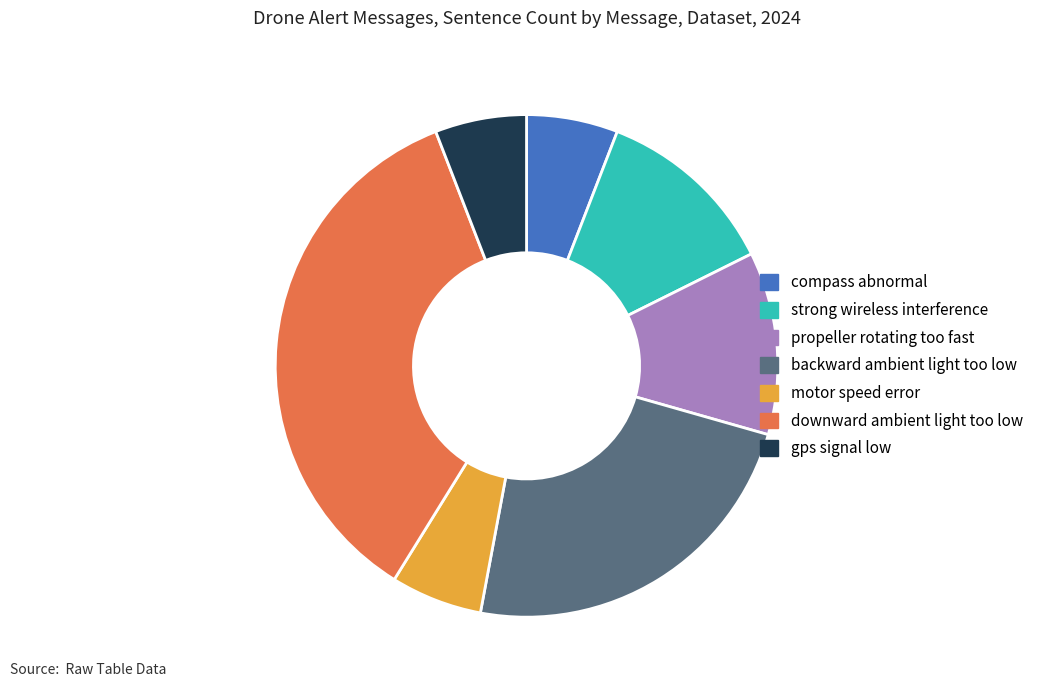

Between compass abnormal and backward ambient light too low, which is larger?

backward ambient light too low